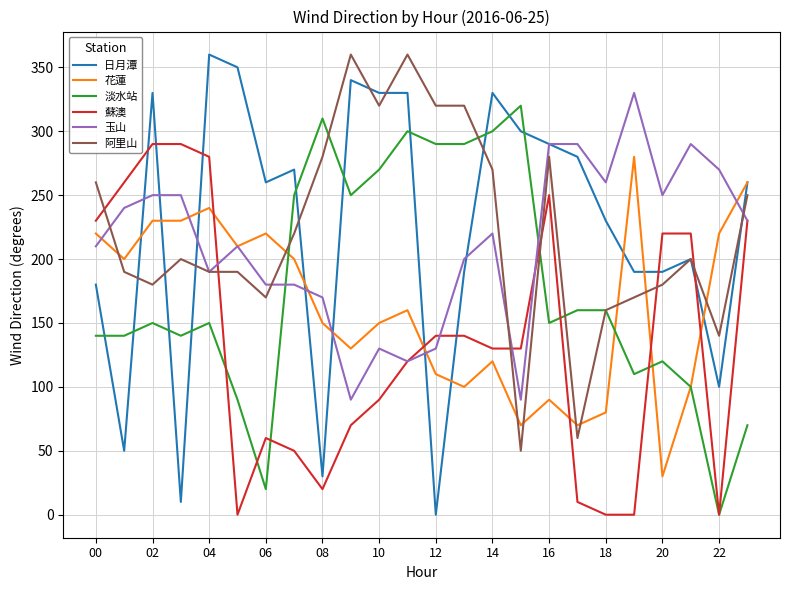

Does the chart have visible grid lines?

Yes